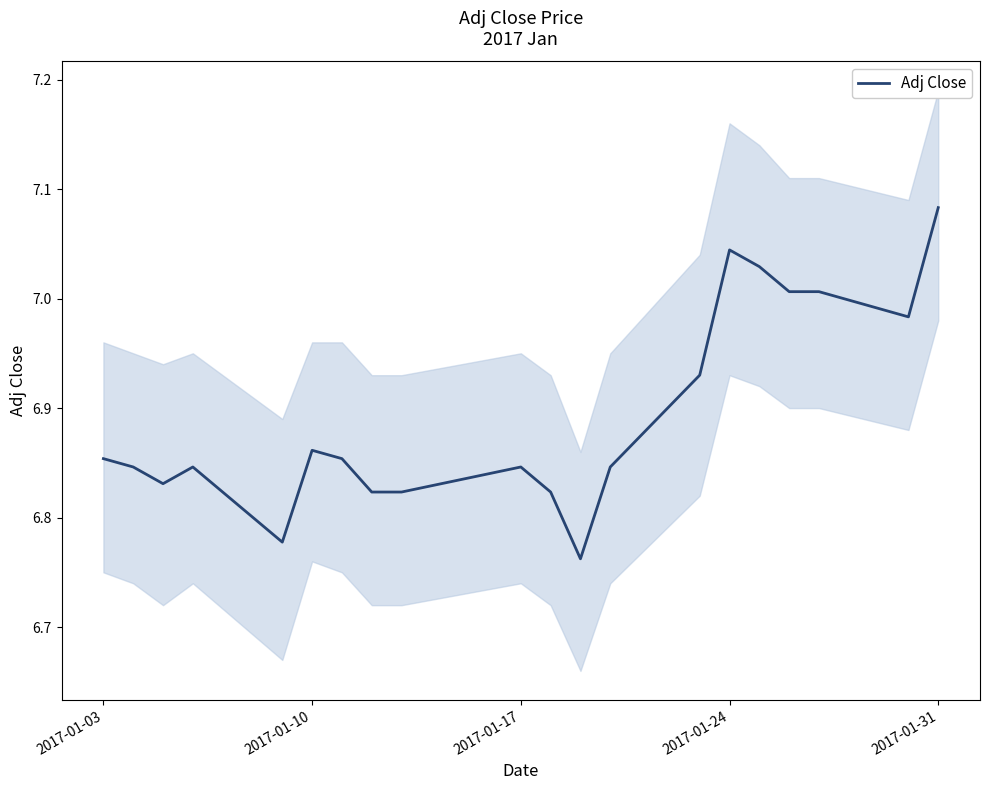

What is the difference between the maximum and second lowest values?

0.3